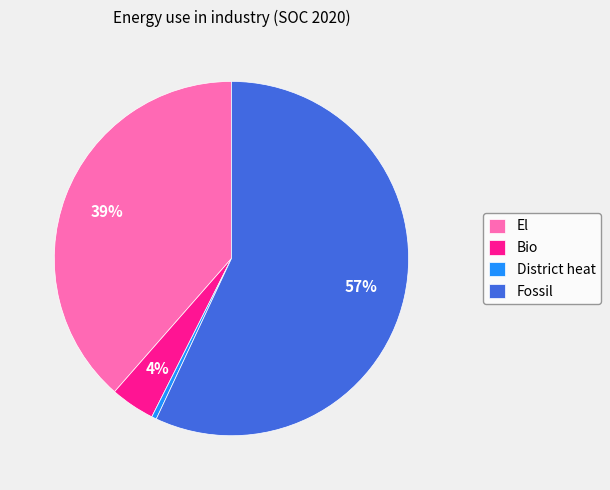

Between Bio and District heat, which is larger?

Bio